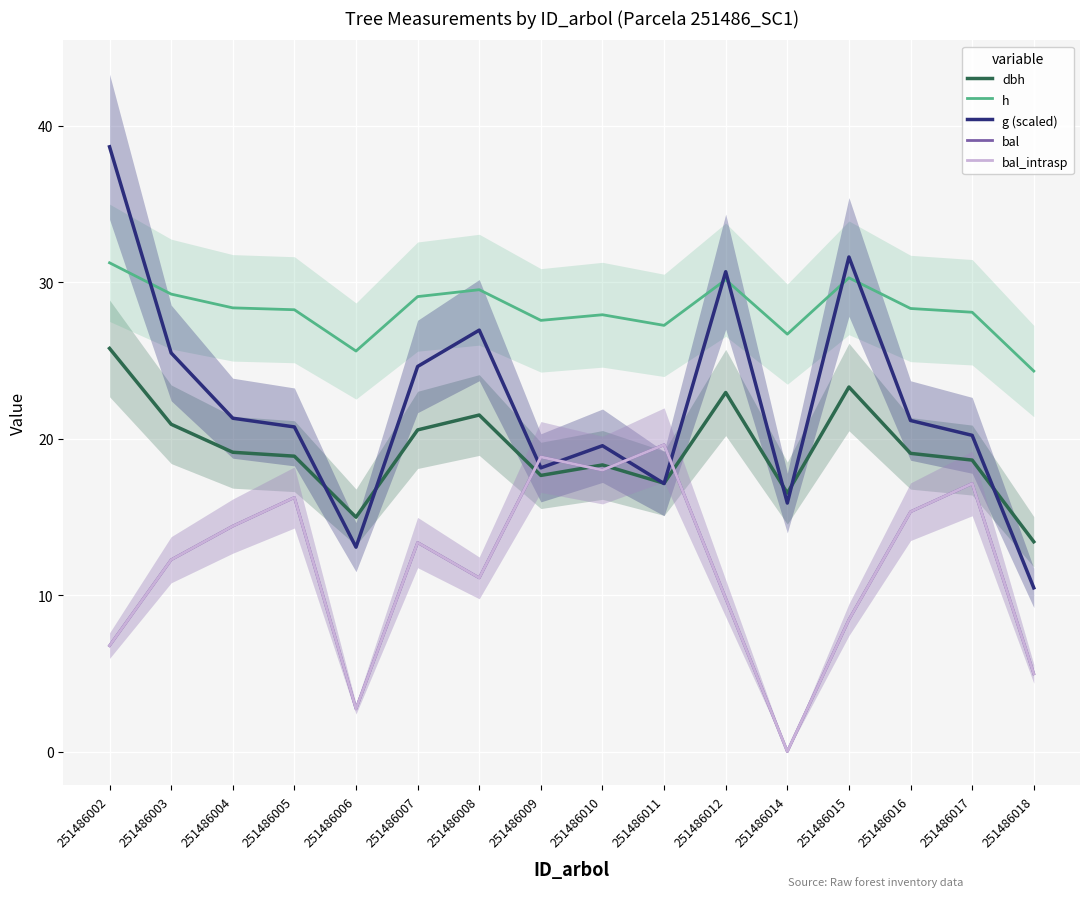

Is this an area chart (filled region under the line)?

No